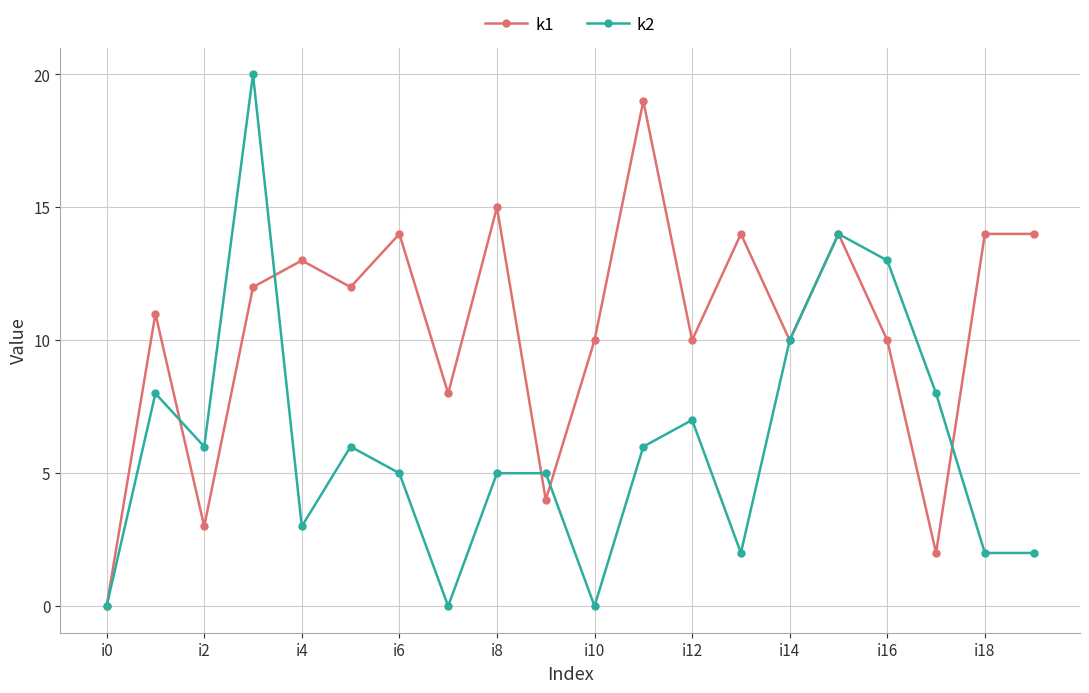

Does the chart display data point markers on the line(s)?

Yes